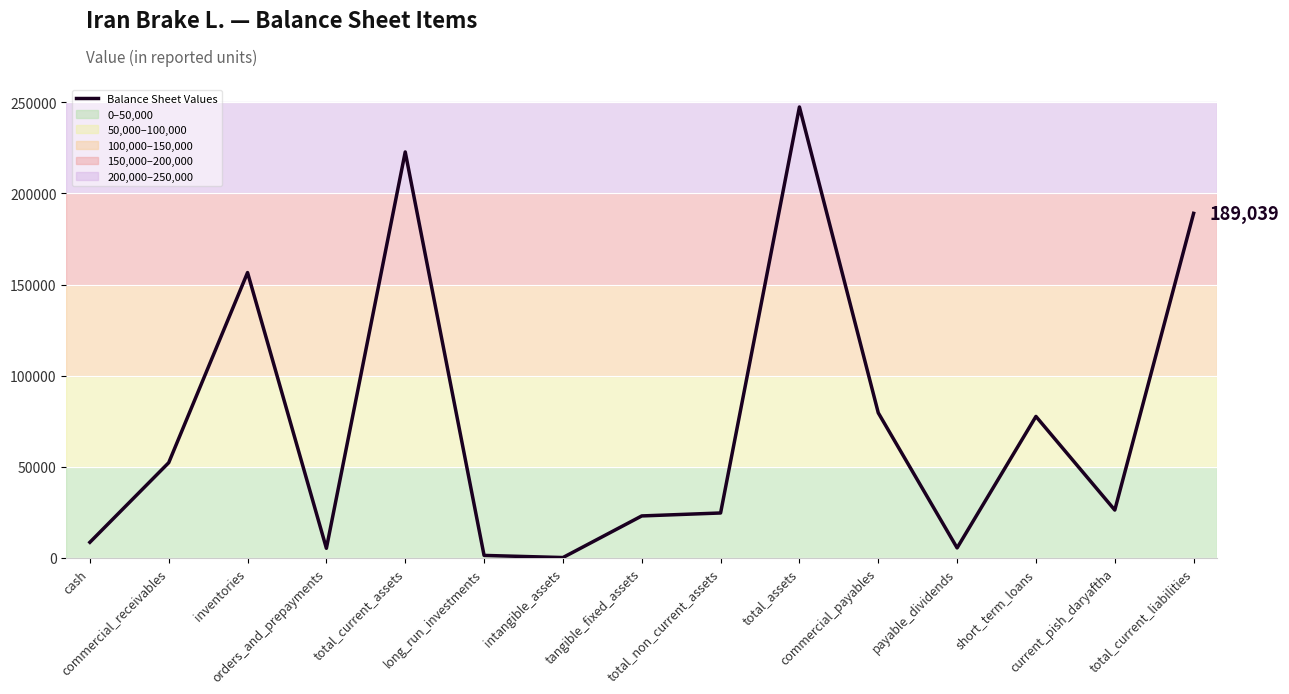

Does the chart have visible grid lines?

Yes